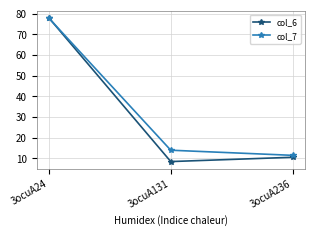

Count the number of data series in this chart.

2